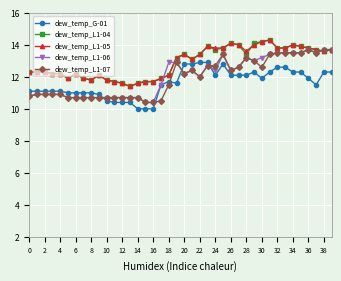

At how many categories does at least one series exceed 12?

29